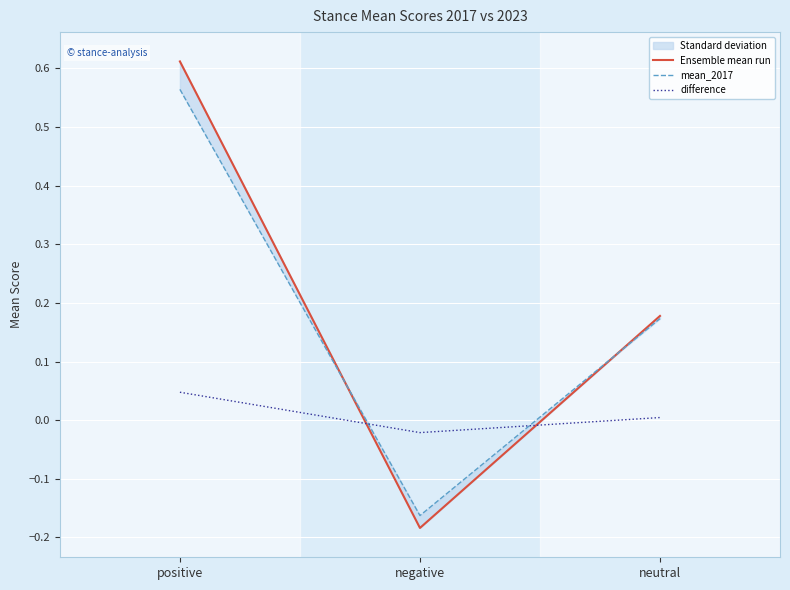

What is the difference between the maximum and minimum values in the Ensemble mean run series?

0.8